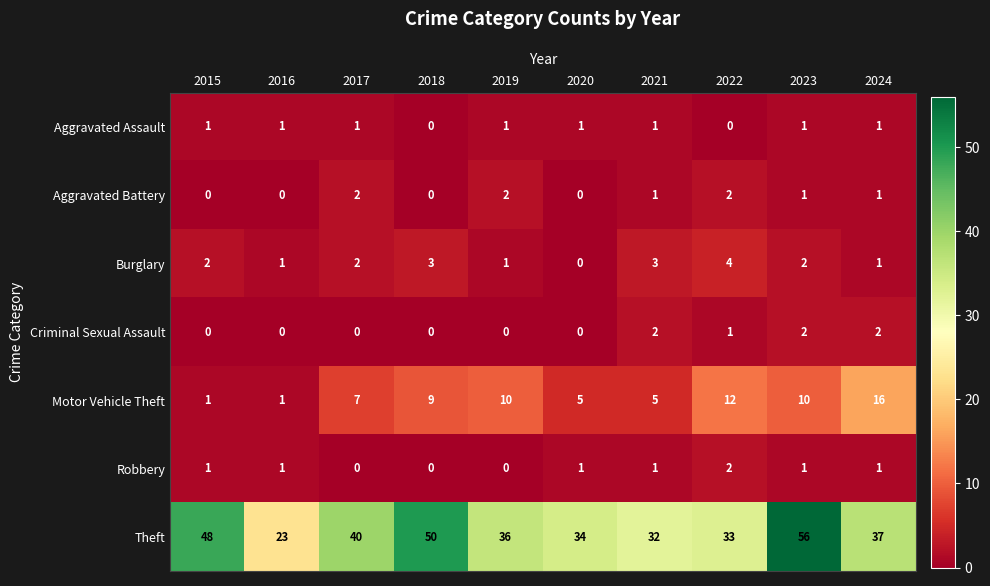

Which series has the widest spread of values?

Theft